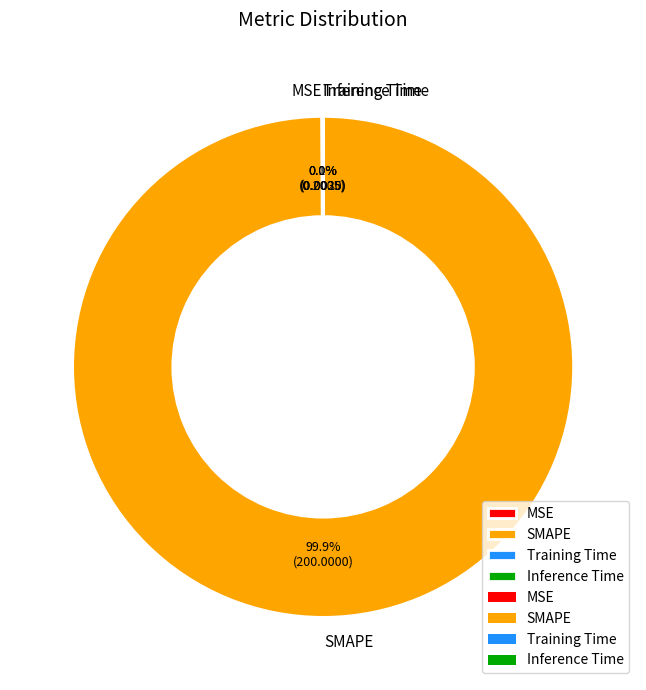

Does any single category account for the majority?

Yes